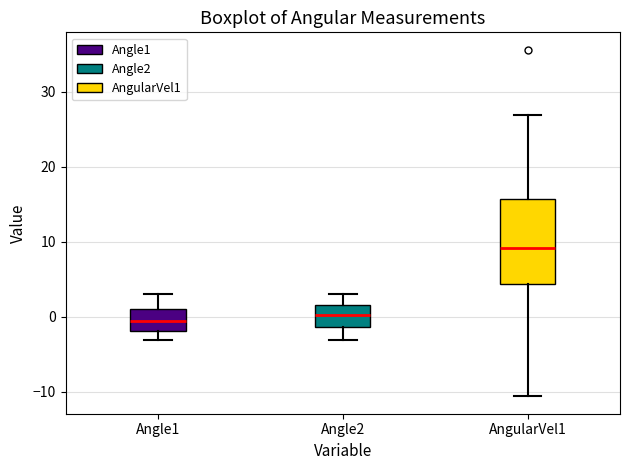

Reading left to right, transcribe this box plot: for each box, give where its median line is, the range the box spans, and where its two whiskers end, as read against the y-axis. The values are not printed on the chart, so give them approximately, as read against the axis.

Angle1: median -1, box -2 to 1, whiskers -3 to 3
Angle2: median 0, box -1 to 2, whiskers -3 to 3
AngularVel1: median 9, box 4 to 16, whiskers -11 to 27